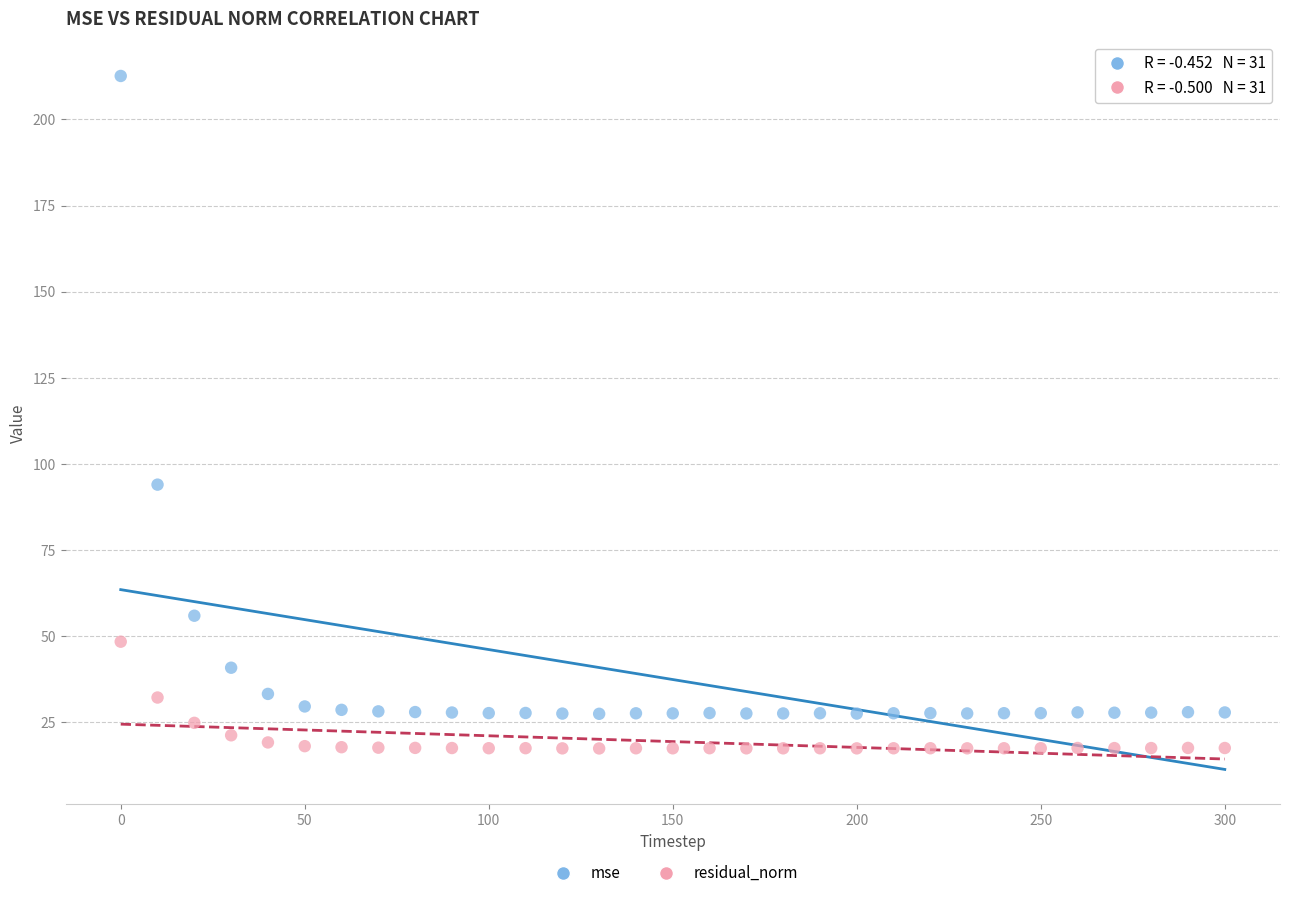

In the mse series, what Y value is closest to 120?

94.0